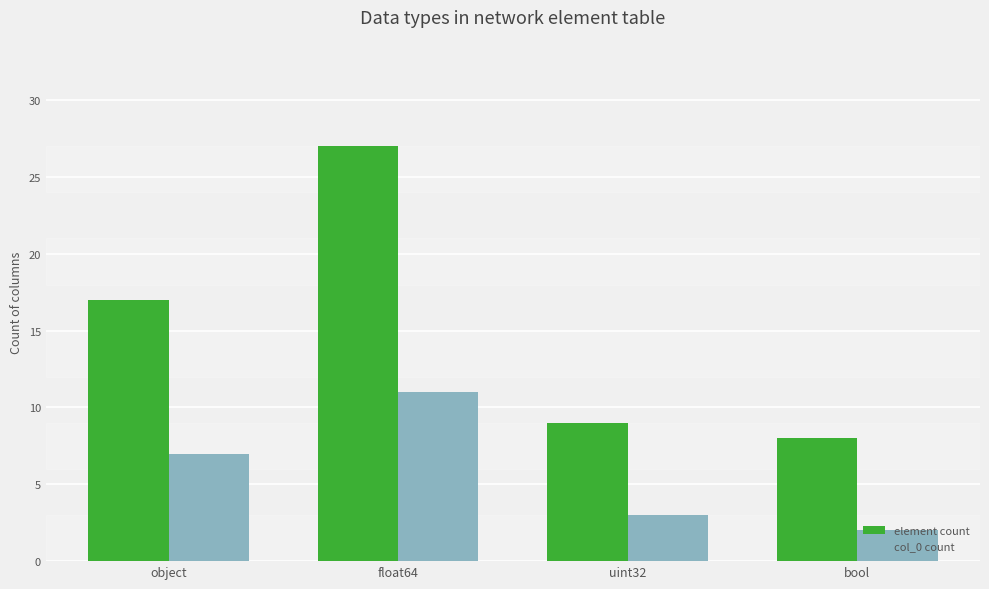

Rank the categories by col_0 count value from highest to lowest.

float64, object, uint32, bool